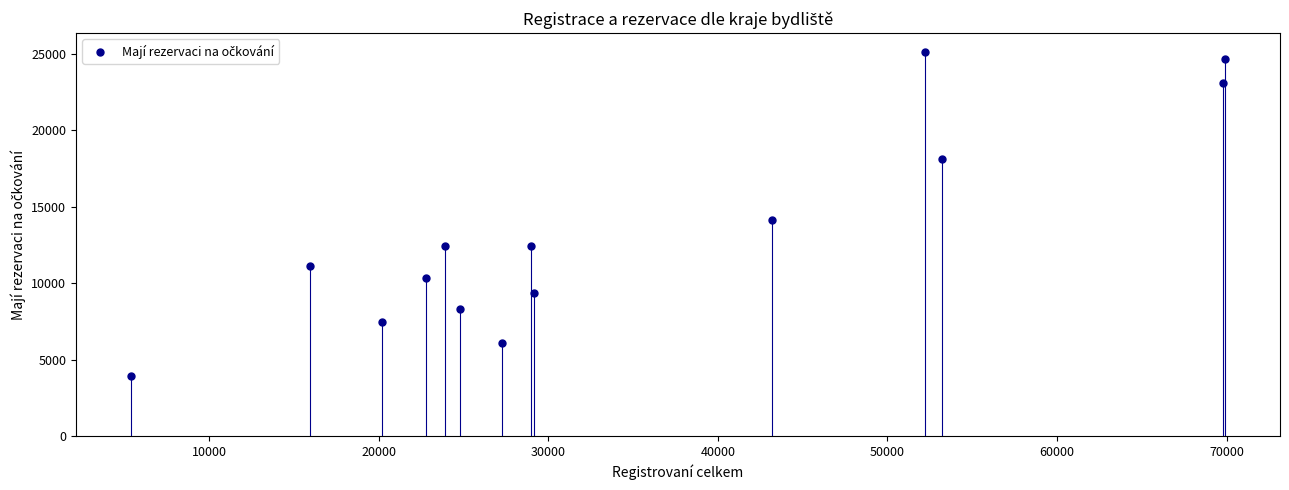

What Y value in the scatter plot is closest to 14501?

14107